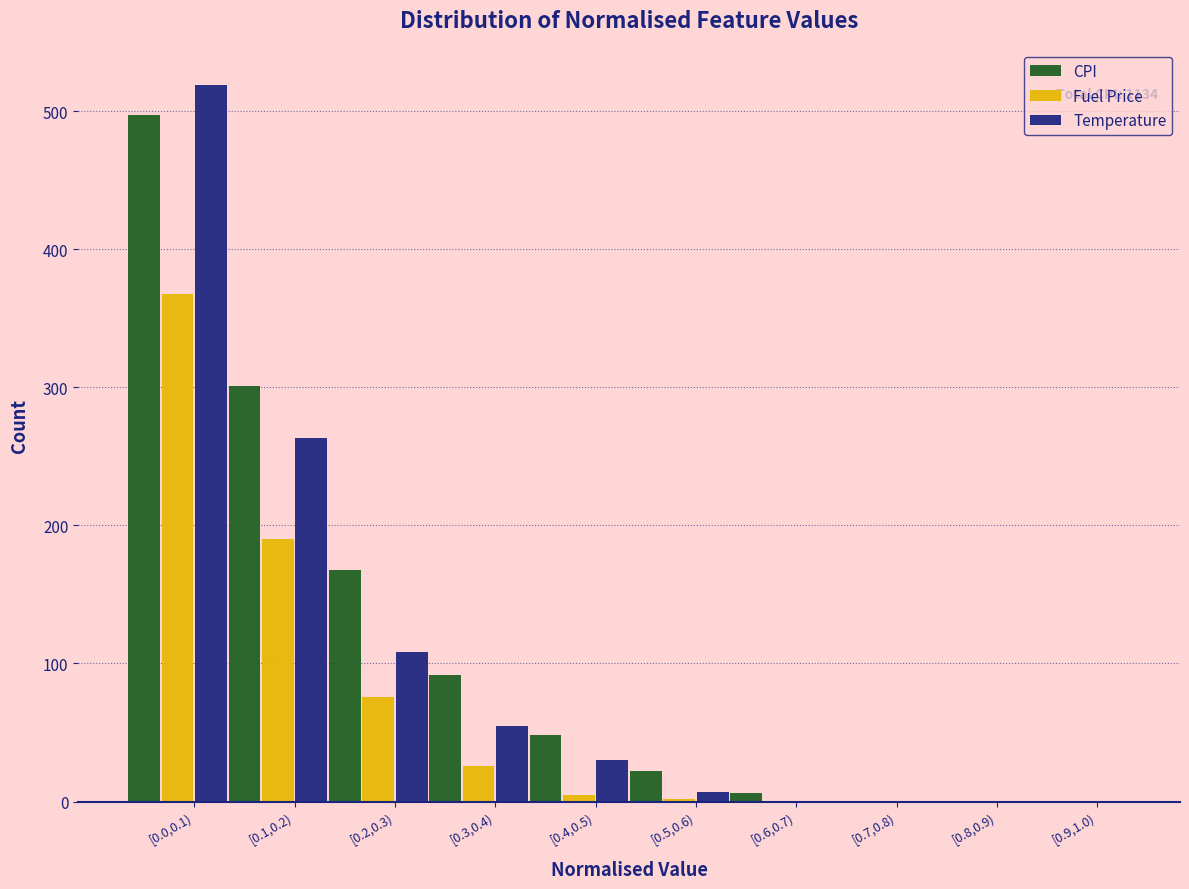

What is the highest value of the Fuel Price series?

368